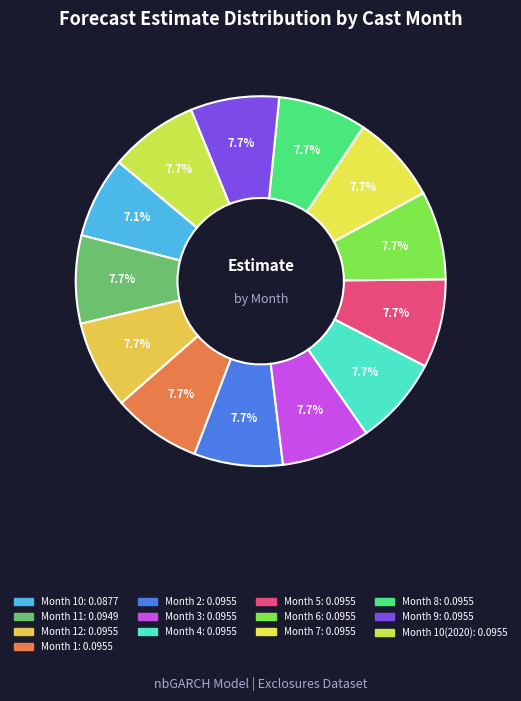

Count the number of slices in the pie.

13